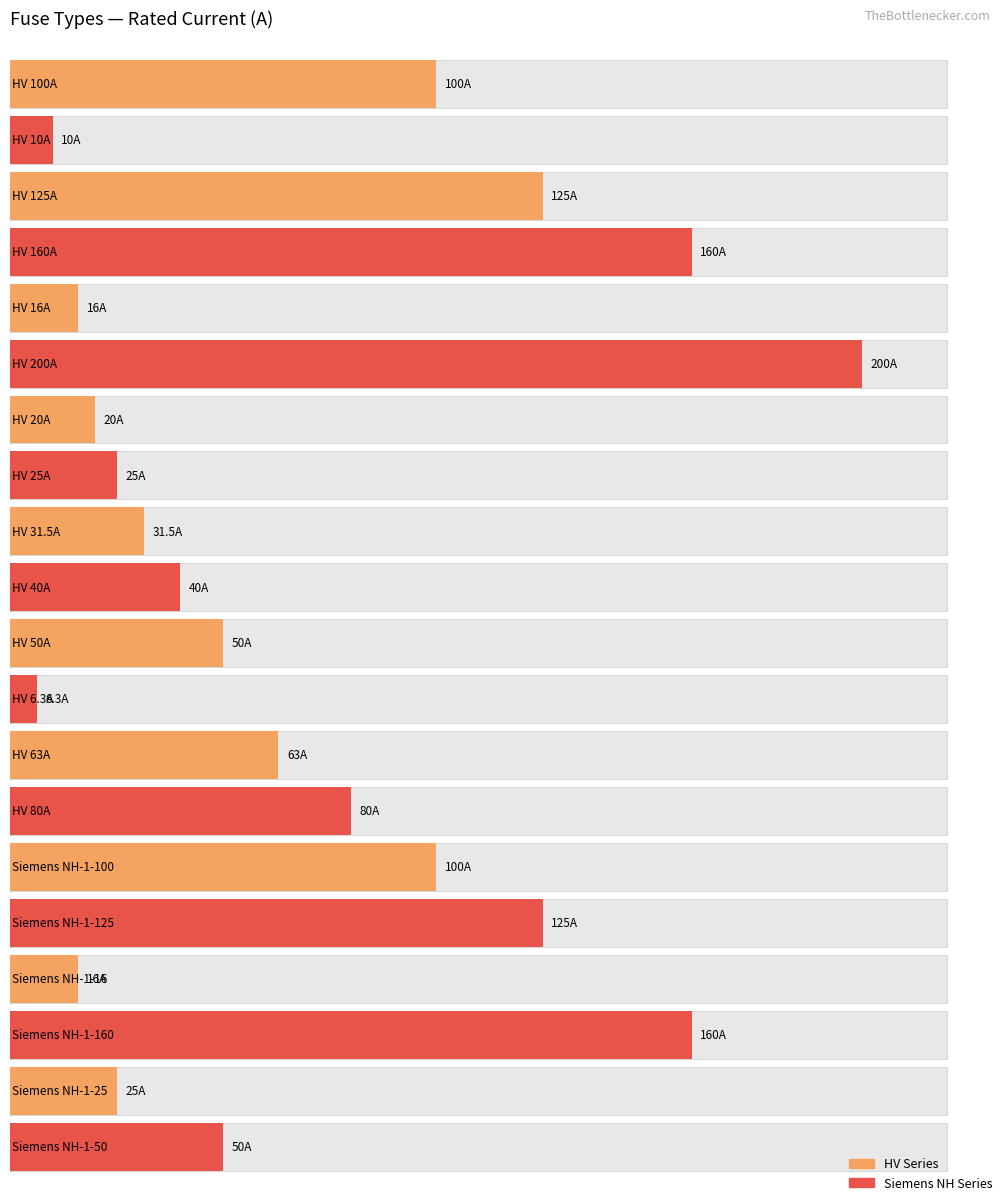

At which category does the chart reach its minimum across all series?

HV 6.3A